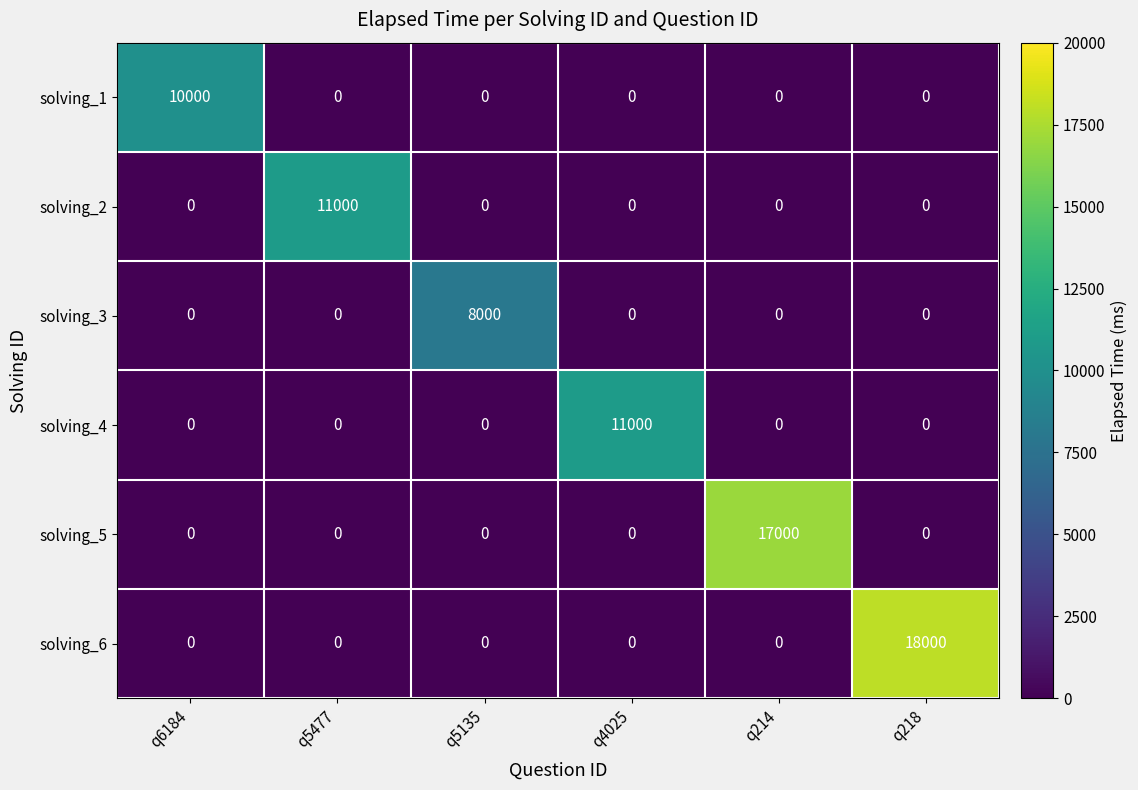

Which series has the largest total across all categories?

solving_6